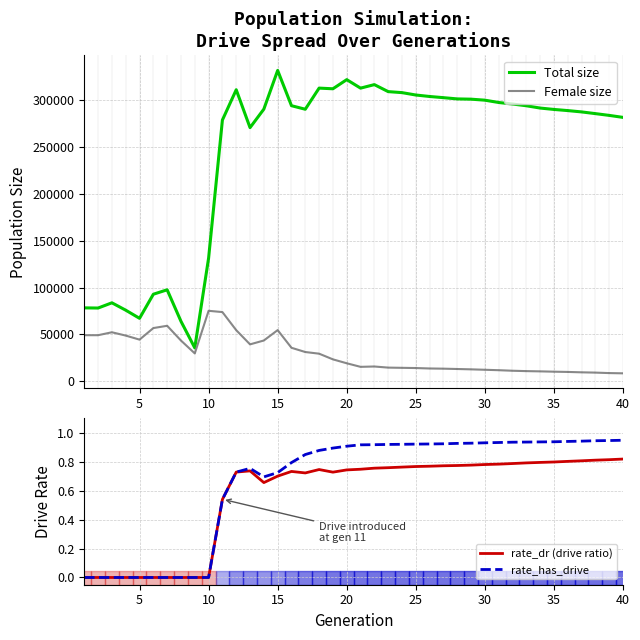

At which category does Total size reach its first local valley?

5